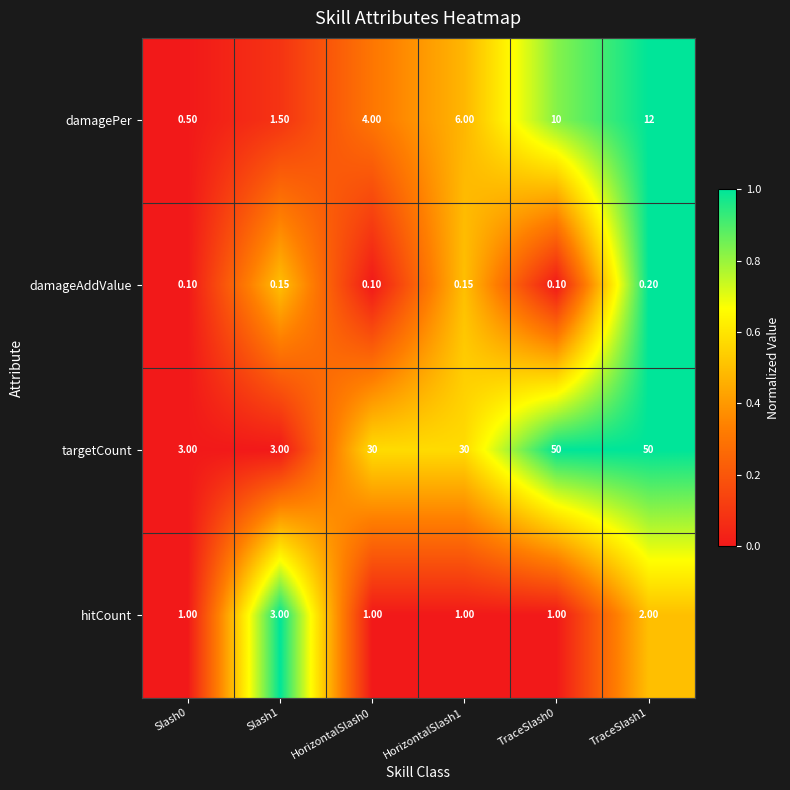

Which series changed the most between Slash0 and TraceSlash1?

targetCount